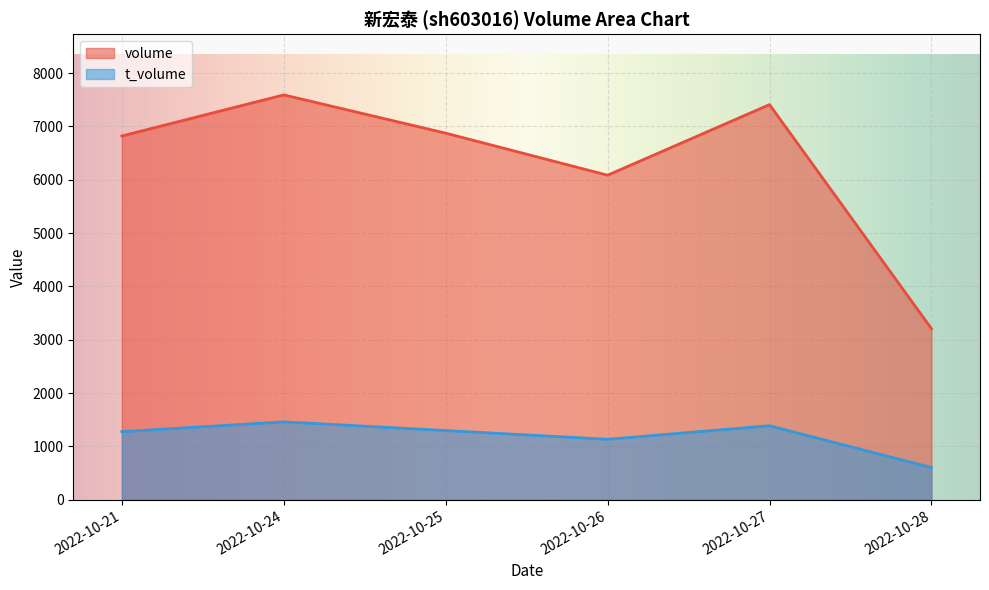

True or false: t_volume has a value of 1389 at 2022-10-27.

True